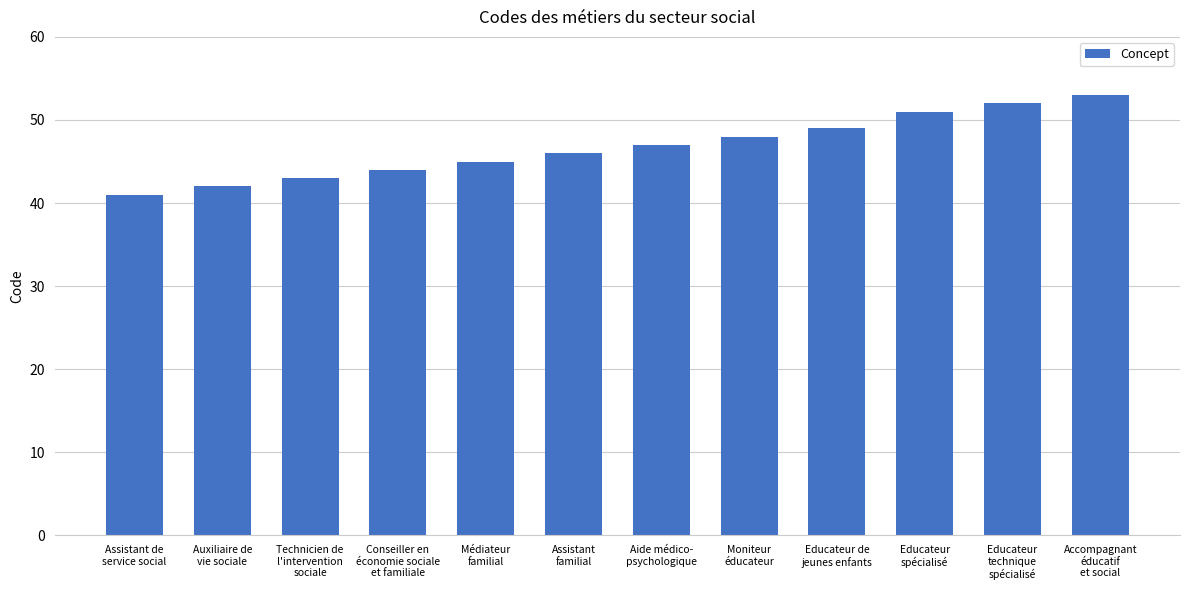

Count the number of data series in this chart.

1